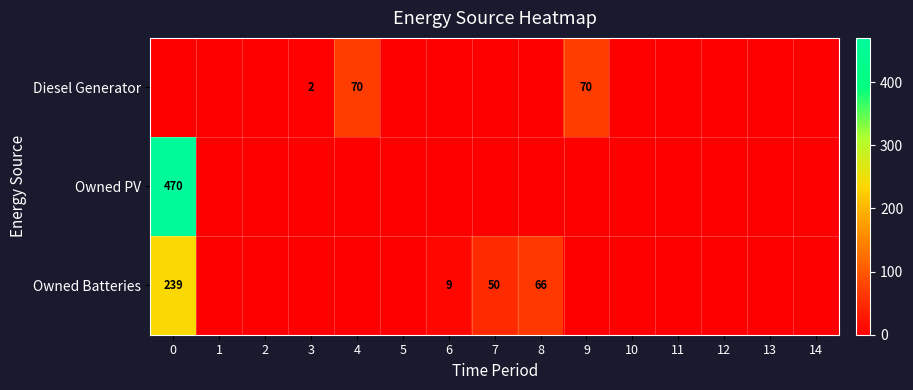

At how many categories does at least one series exceed 95?

1